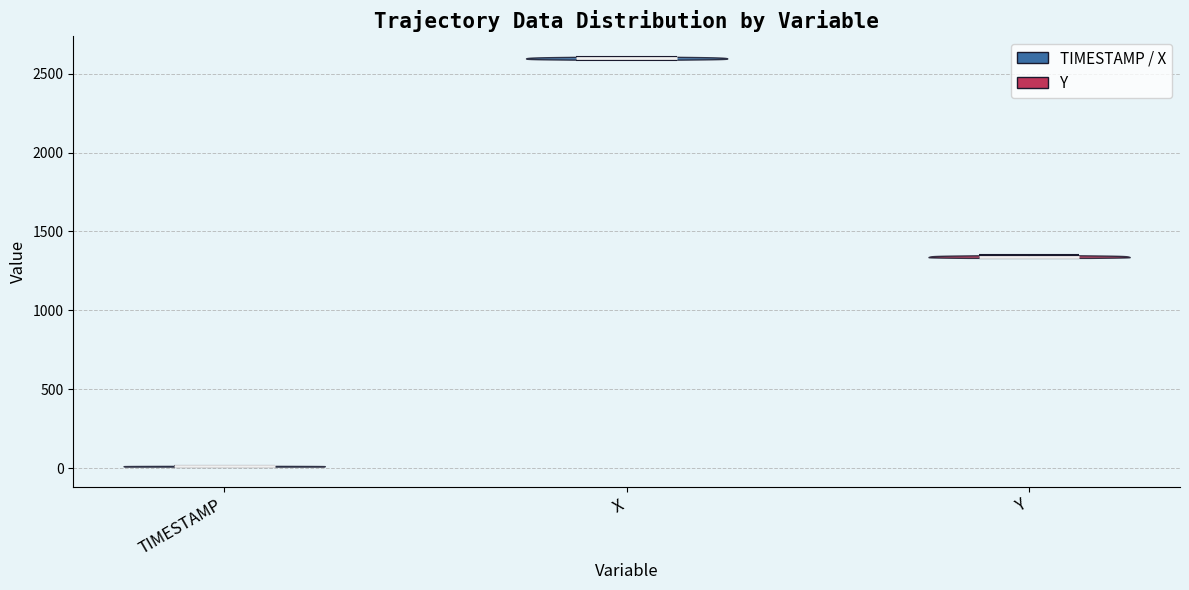

What is the highest point the violin for Y reaches on the y-axis? The values are not printed on the chart, so give them approximately, as read against the axis.

1350